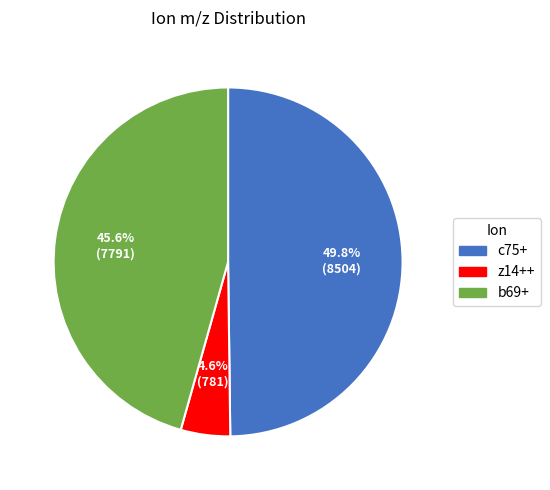

Is there any slice that represents more than half of the pie?

No